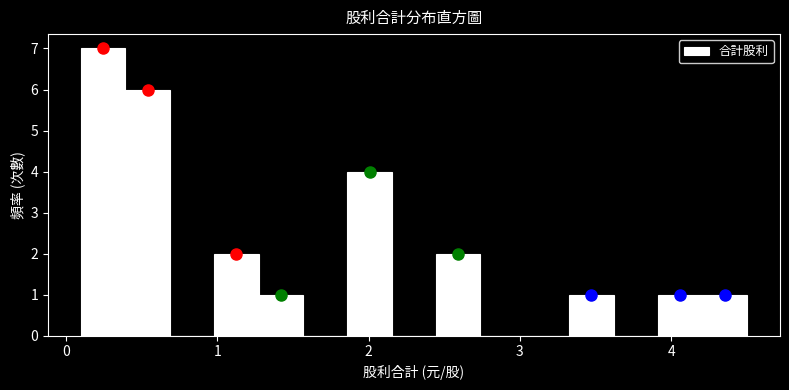

Around what value on the x-axis is the tallest bar? Give the approximate position of its centre, as read against the axis.

0.2